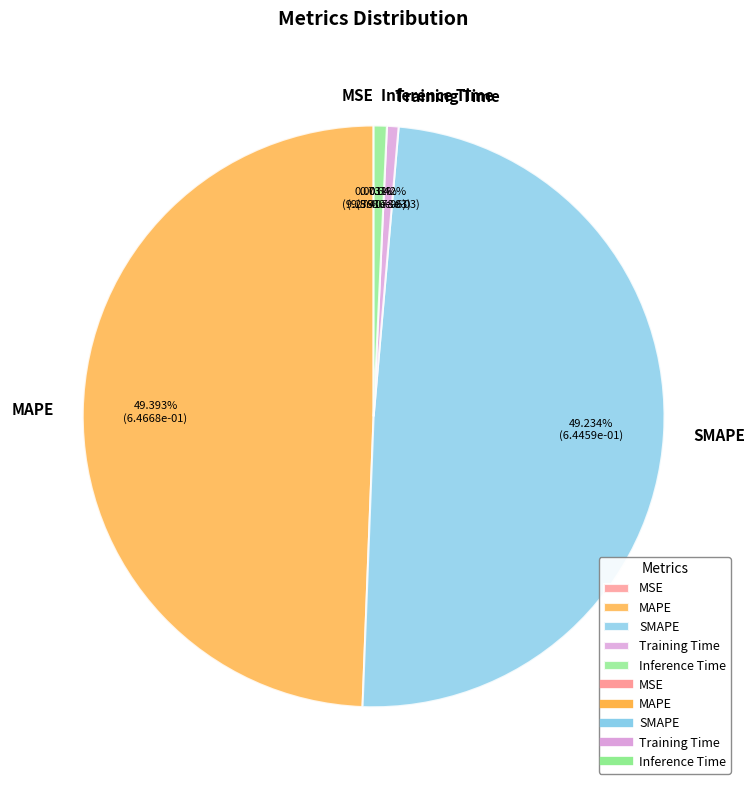

Which has a higher value, MAPE or Inference Time?

MAPE